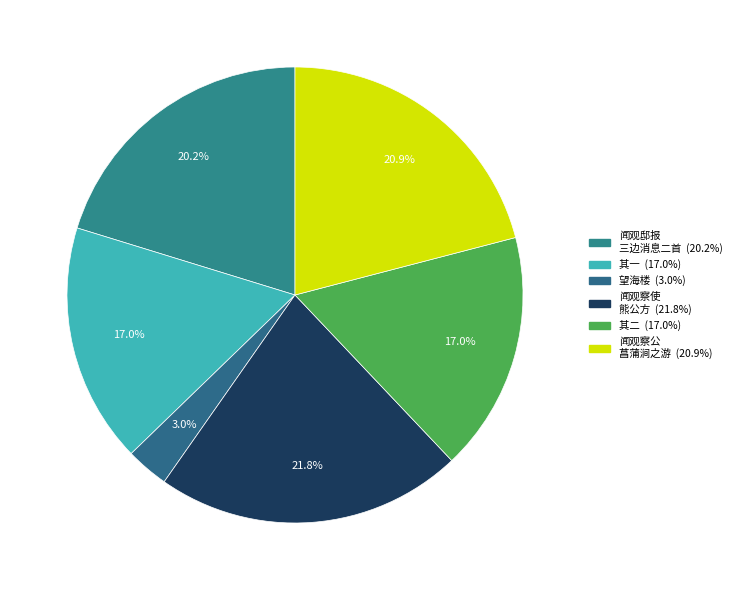

How many segments does this pie chart have?

6